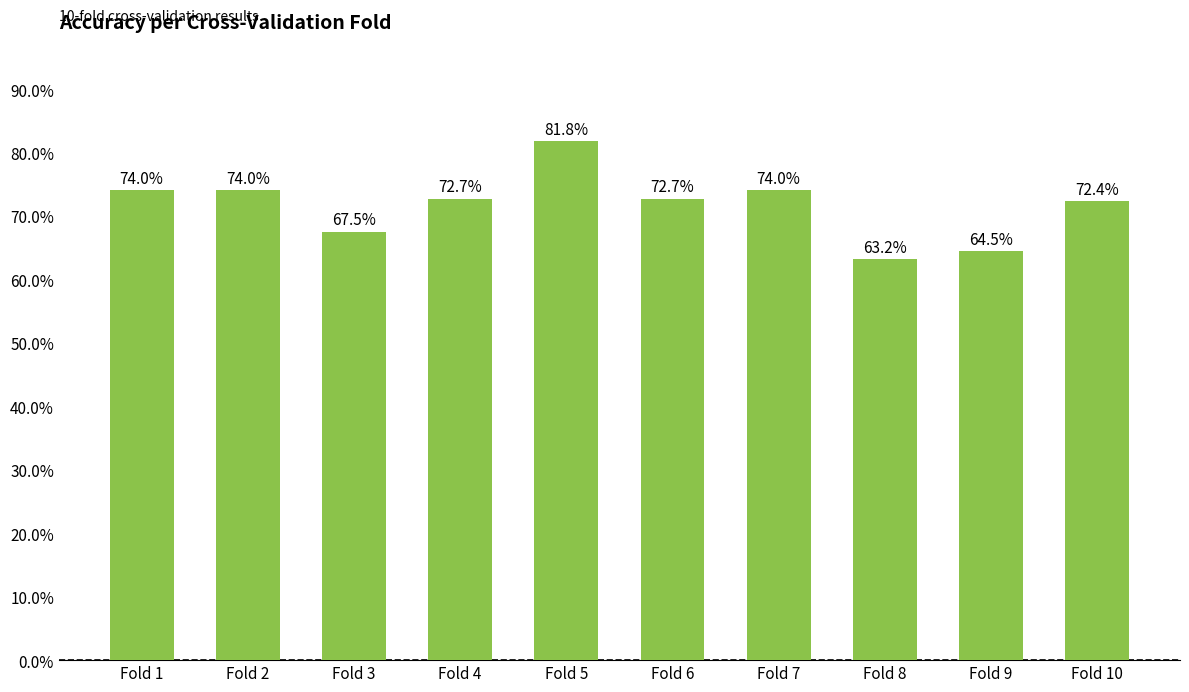

Rank the categories by value from highest to lowest.

Fold 5, Fold 1, Fold 2, Fold 7, Fold 4, Fold 6, Fold 10, Fold 3, Fold 9, Fold 8